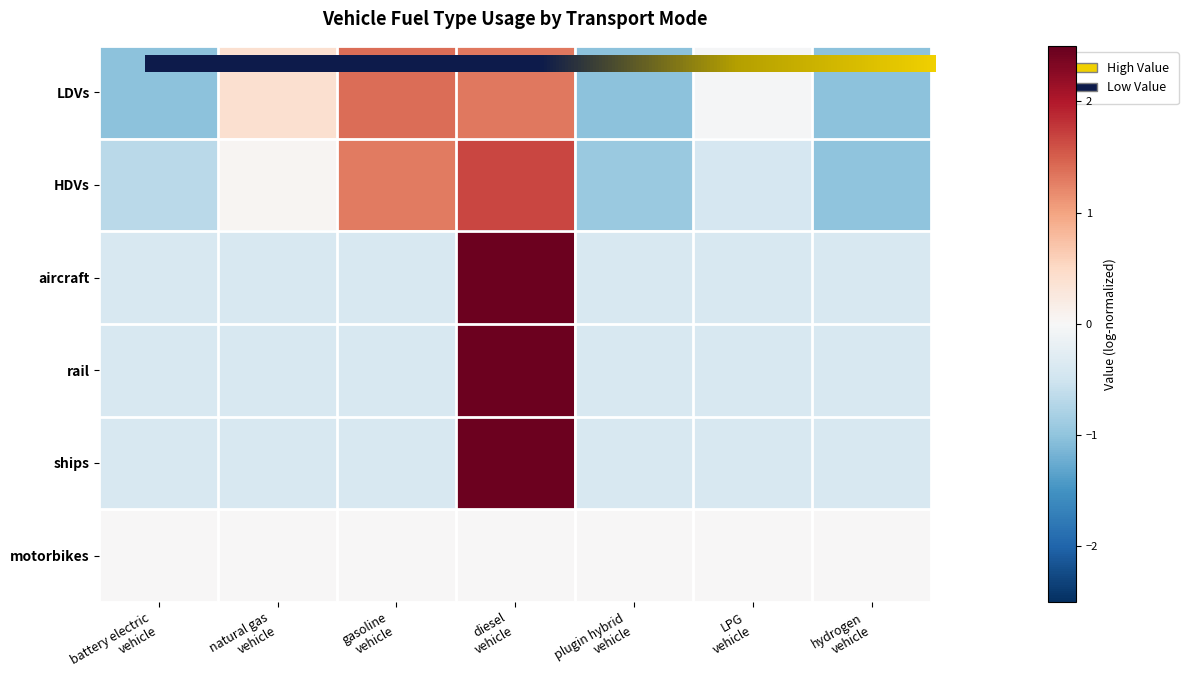

What is the difference between the maximum and minimum values in the ships series?

2.9